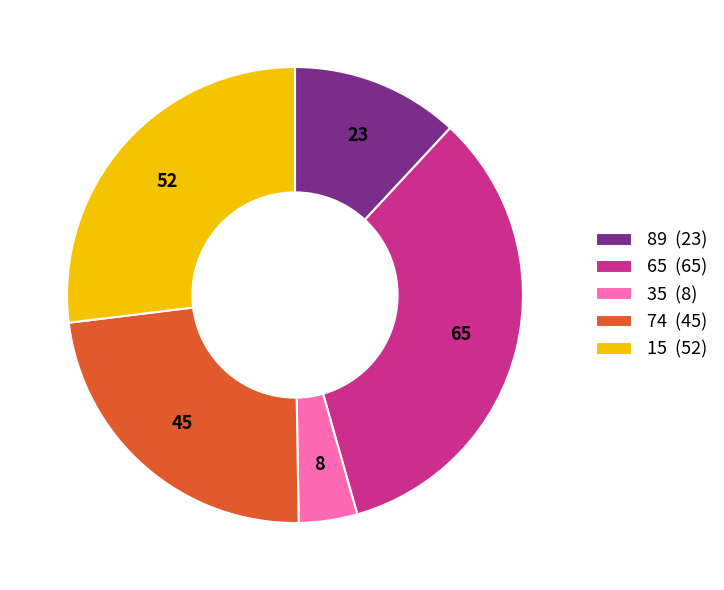

Is there a majority slice in this chart?

No